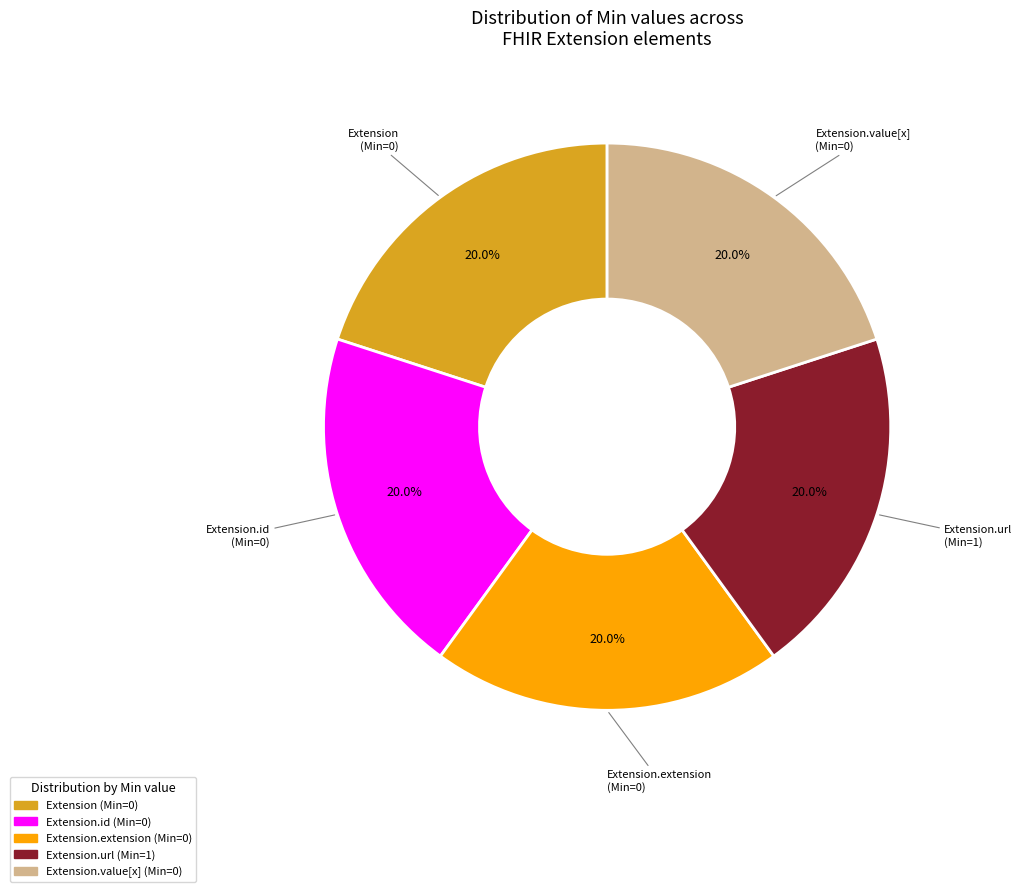

Does any single category account for the majority?

No